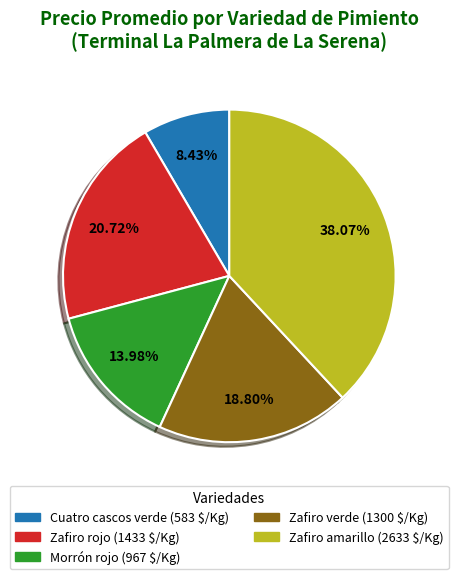

Which category has the smallest portion of the pie?

Cuatro cascos verde